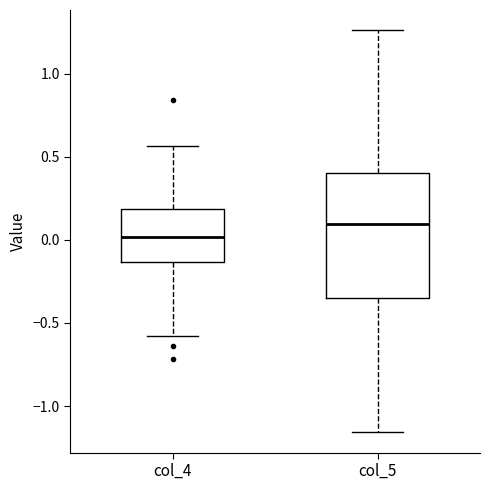

Comparing the boxes themselves (not the whiskers), which one is the tallest?

col_5